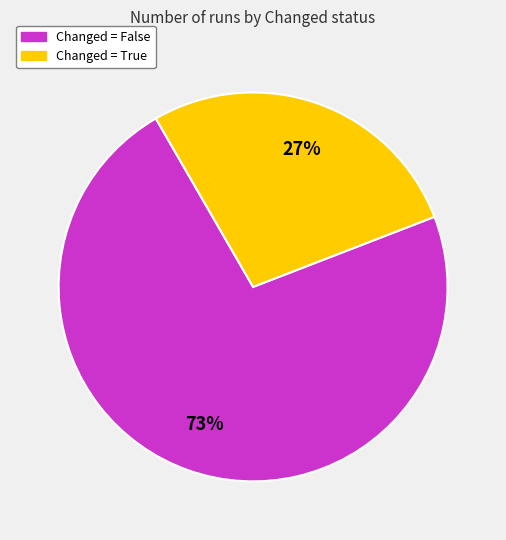

Is there a majority slice in this chart?

Yes